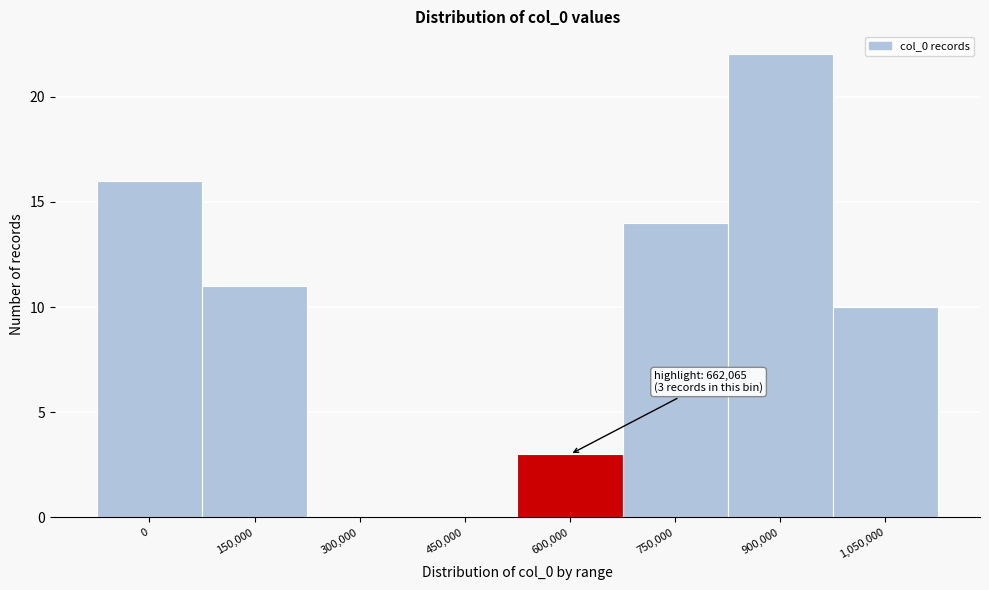

Reading left to right, list all the values displayed in this chart.

0=16	150,000=11	300,000=0	450,000=0	600,000=3	750,000=14	900,000=22	1,050,000=10